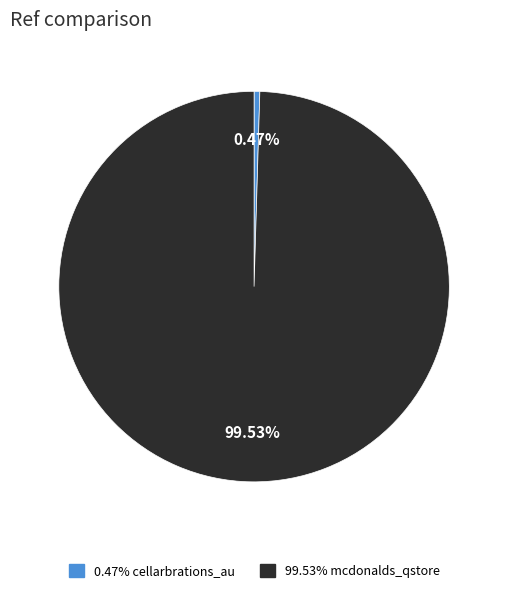

Count the number of slices in the pie.

2